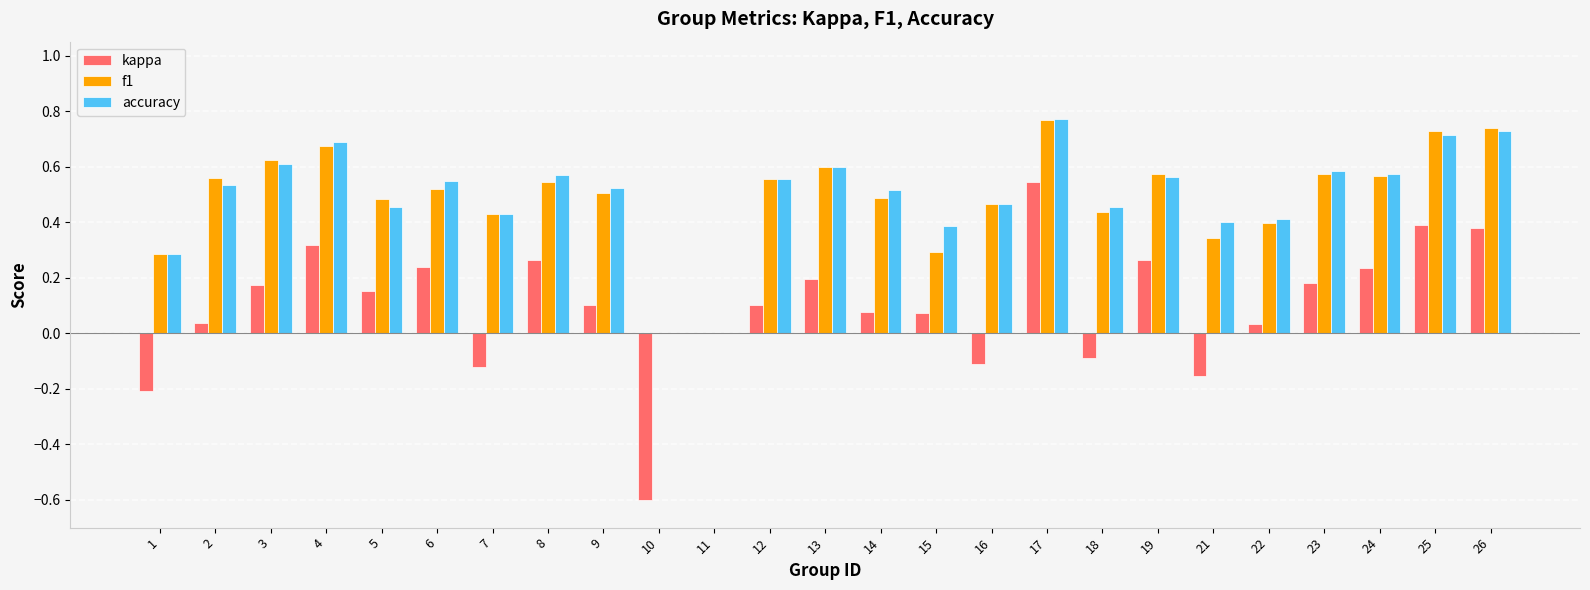

Between 17 and 26, which series saw the biggest shift?

kappa